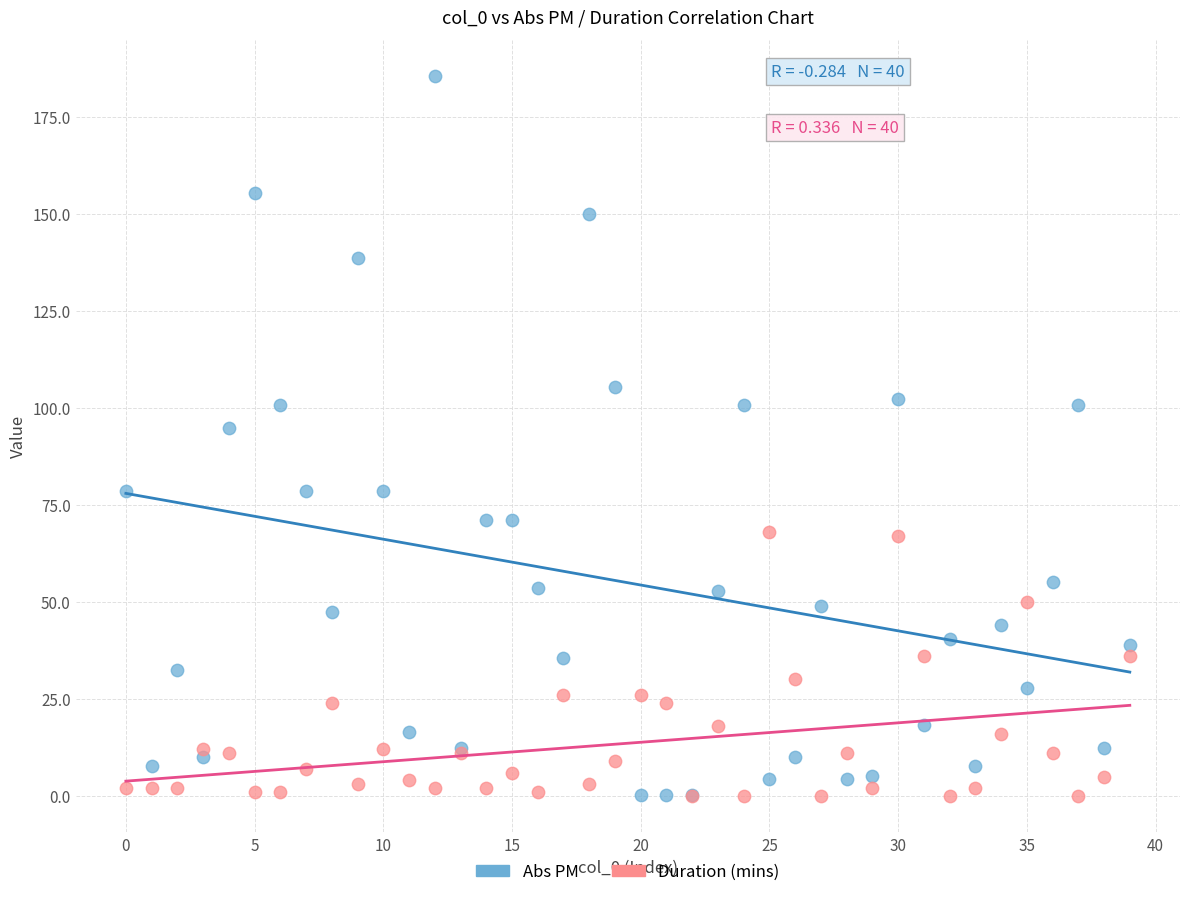

Across all series, what Y value is closest to 92?

94.9